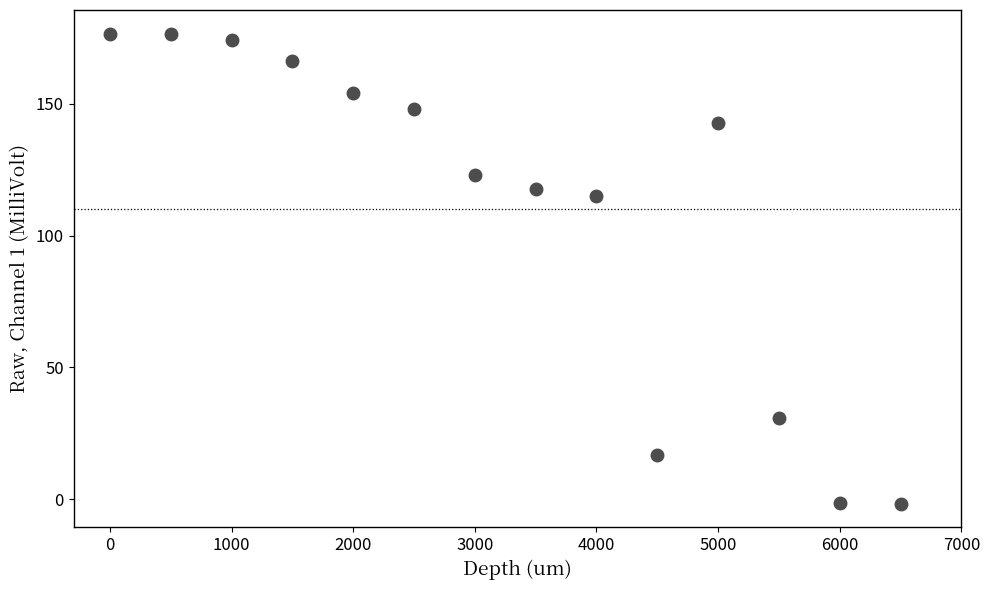

What Y value in the scatter plot is closest to 87?

115.2